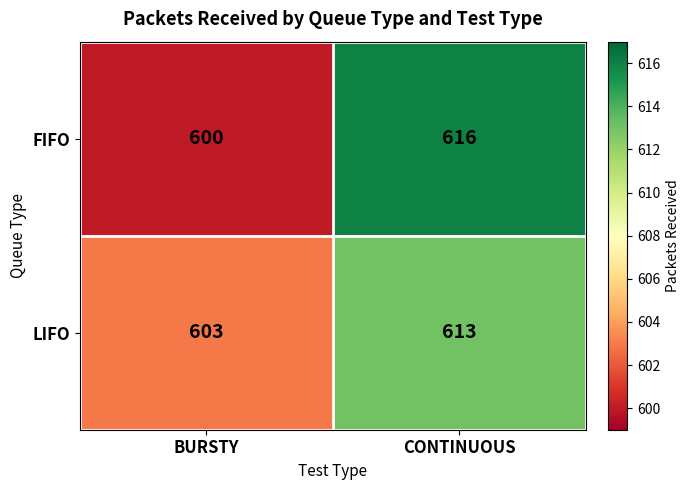

What is the maximum value shown in the chart?

616